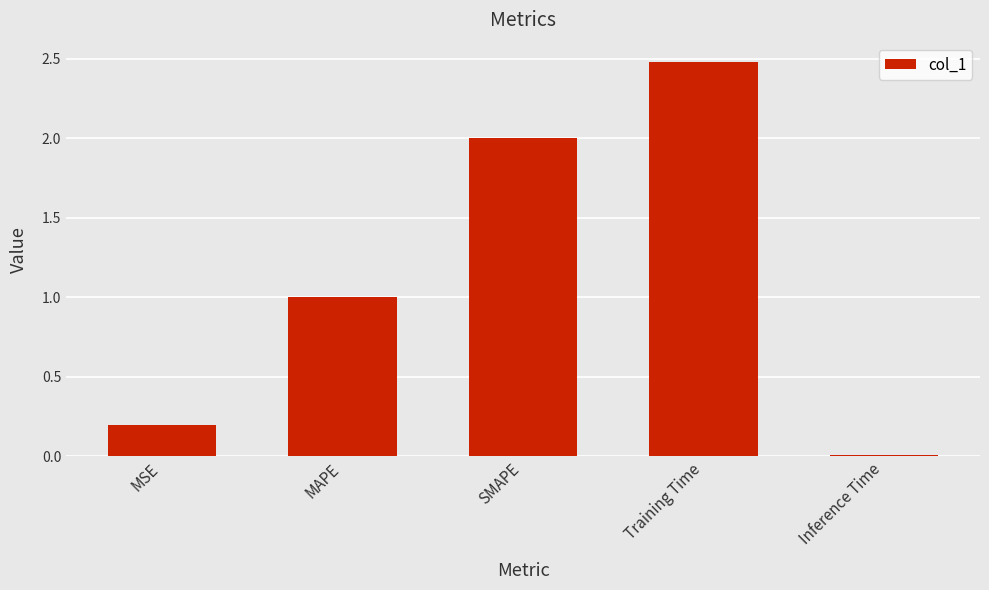

What is the value of the 2nd bar from the left?

1.0